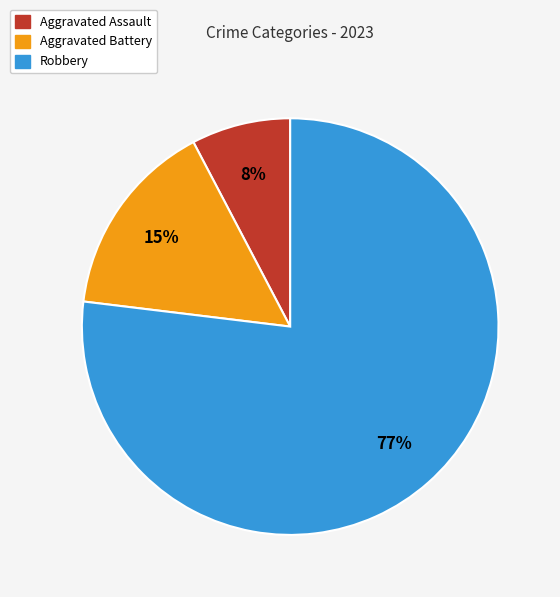

To the nearest percent, what percentage of the pie is Aggravated Battery?

15%